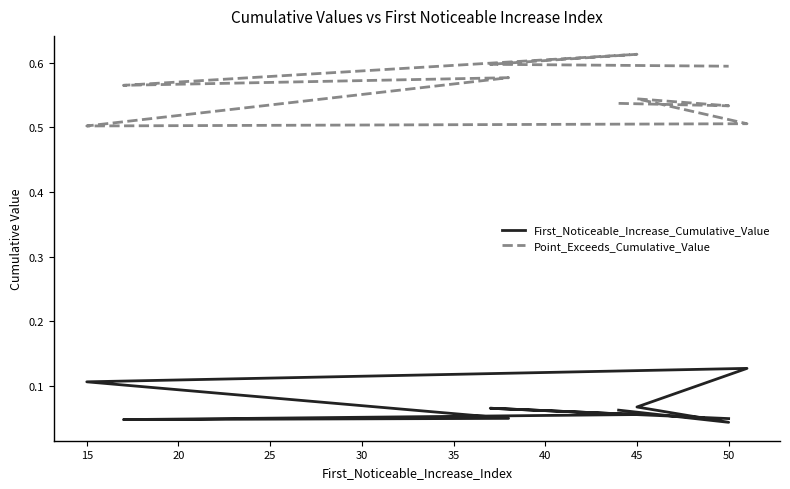

True or false: Point_Exceeds_Cumulative_Value has a value of 0.6 at 40.

True